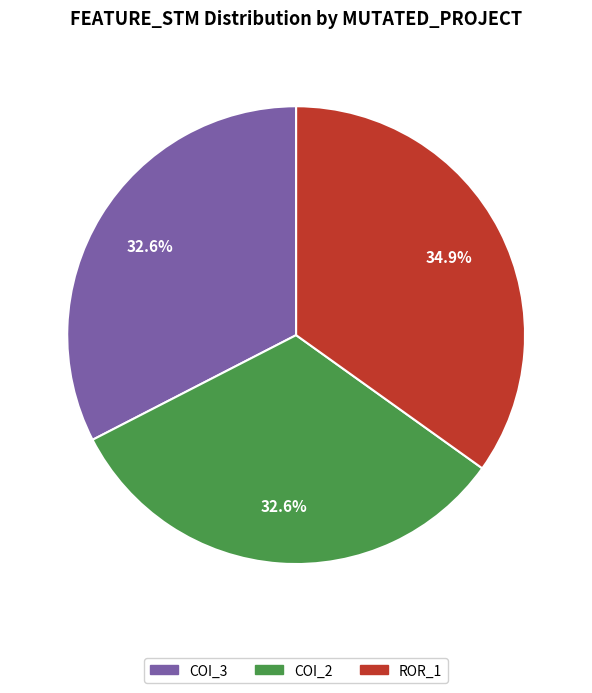

Is there a majority slice in this chart?

No